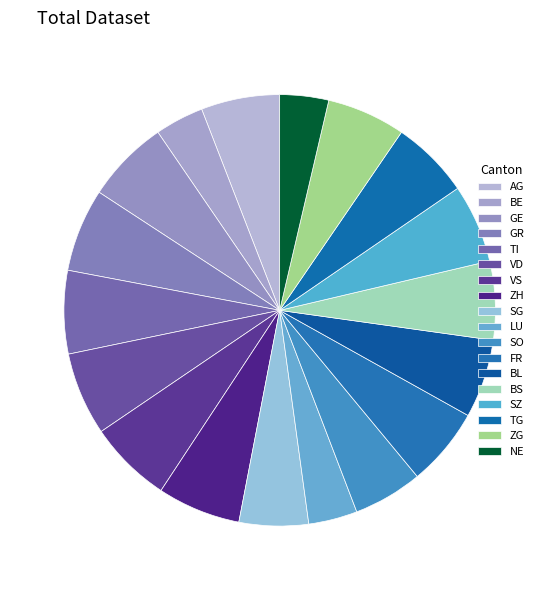

How many slices are in this pie chart?

18